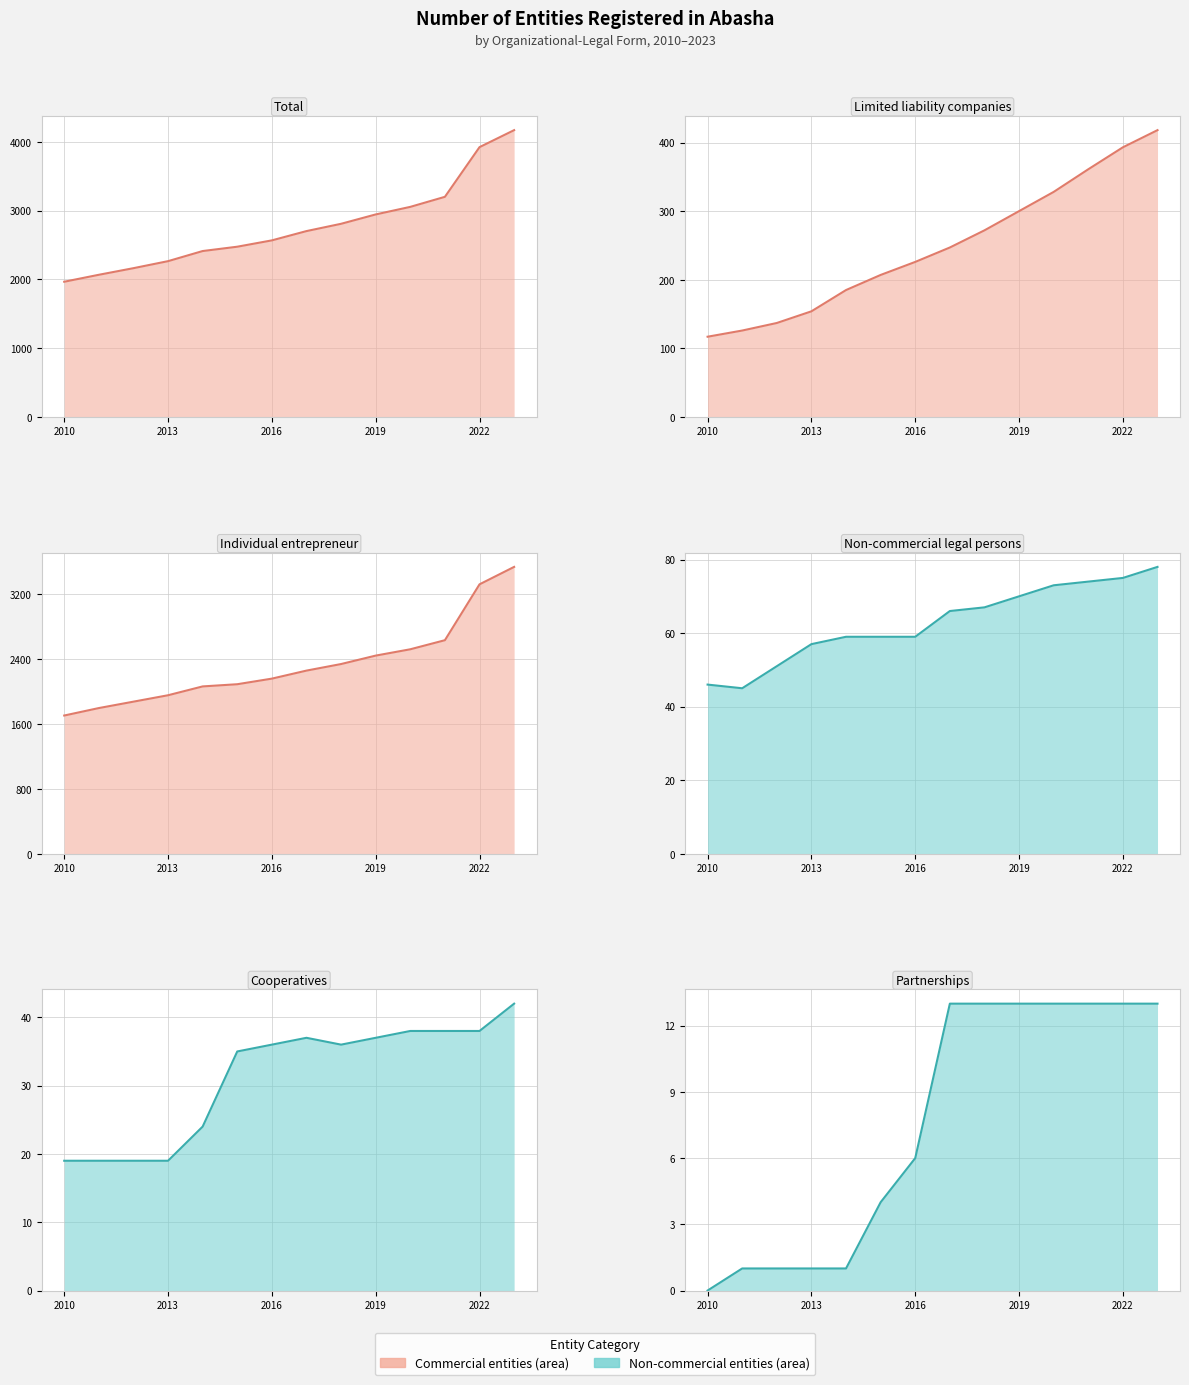

True or false: Non-commercial legal persons (line) and Partnerships (line) intersect in this chart.

False